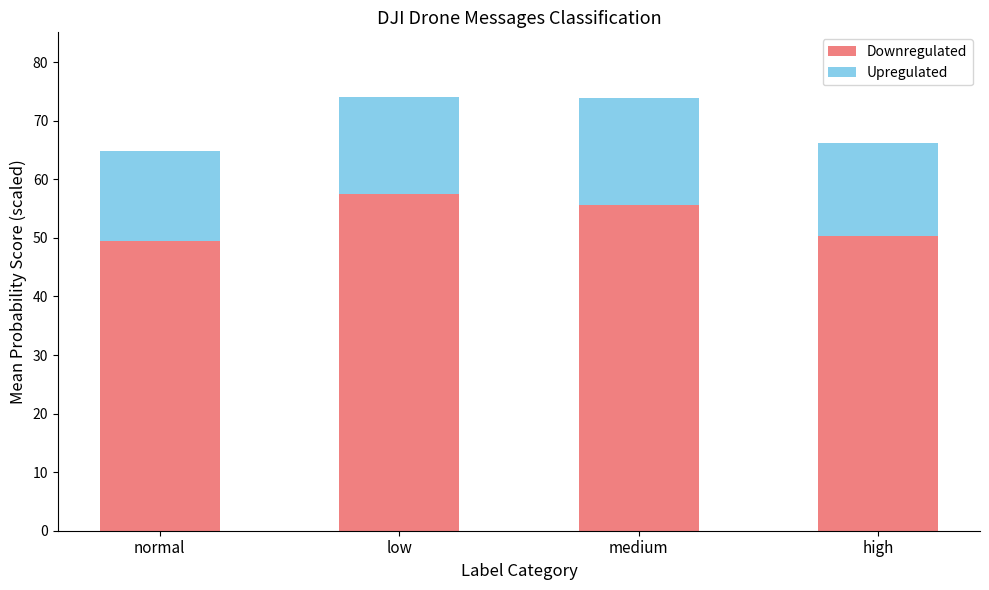

What is the difference between the Downregulated values at low and medium?

1.9